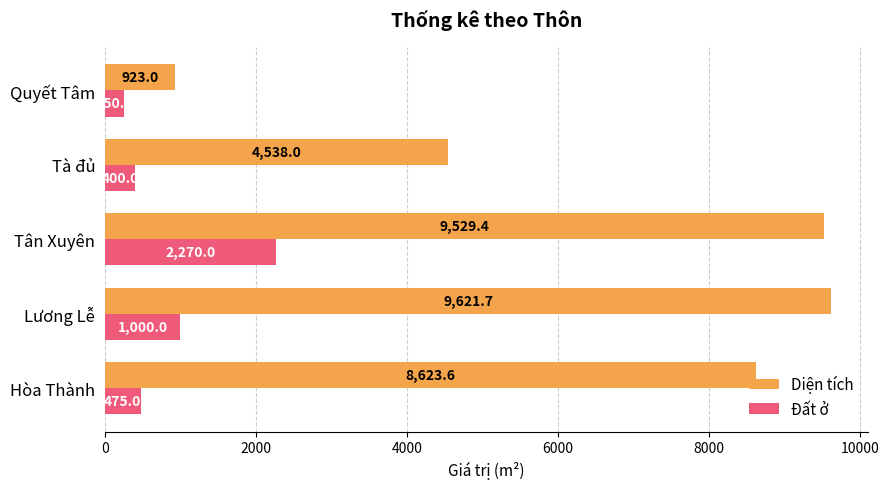

How many categories are shown in the chart?

5